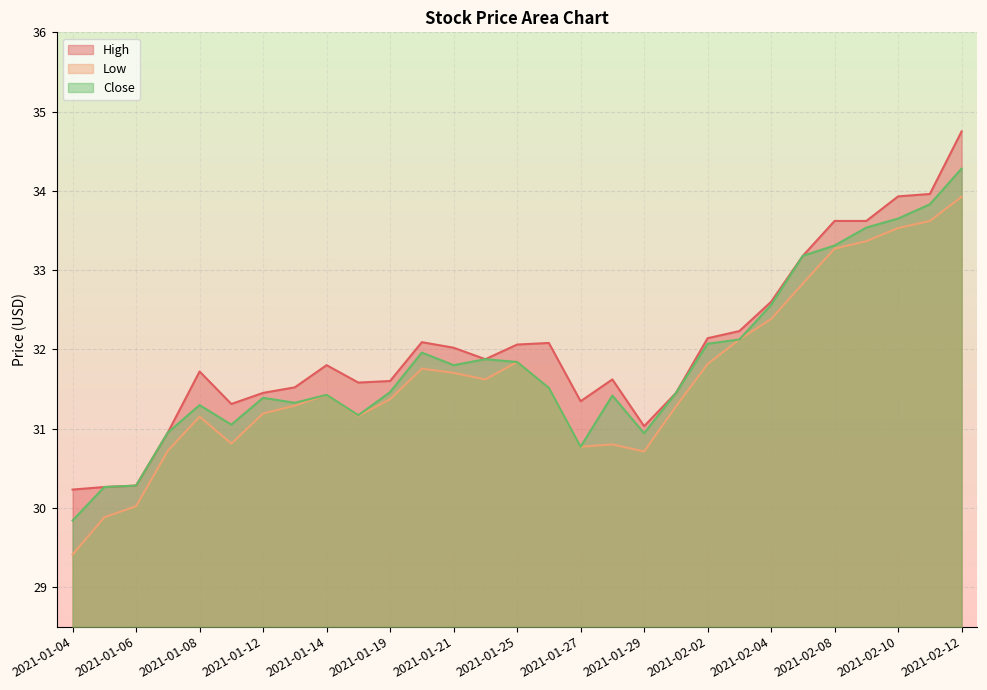

What is the label of the 22nd point from the right?

2021-01-13